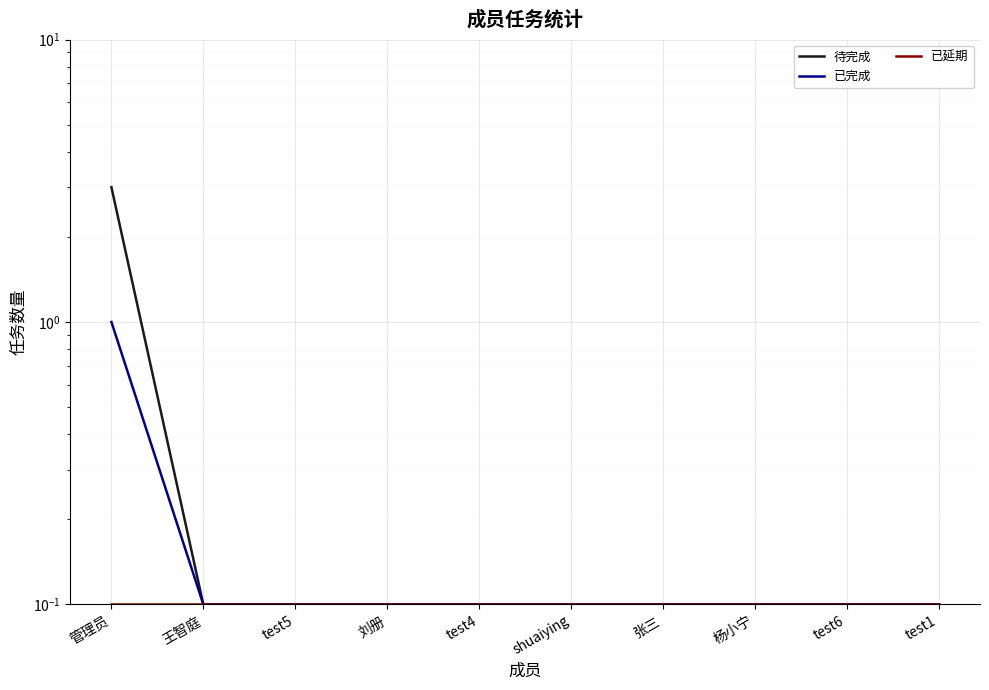

True or false: 已完成 and 已延期 intersect in this chart.

False